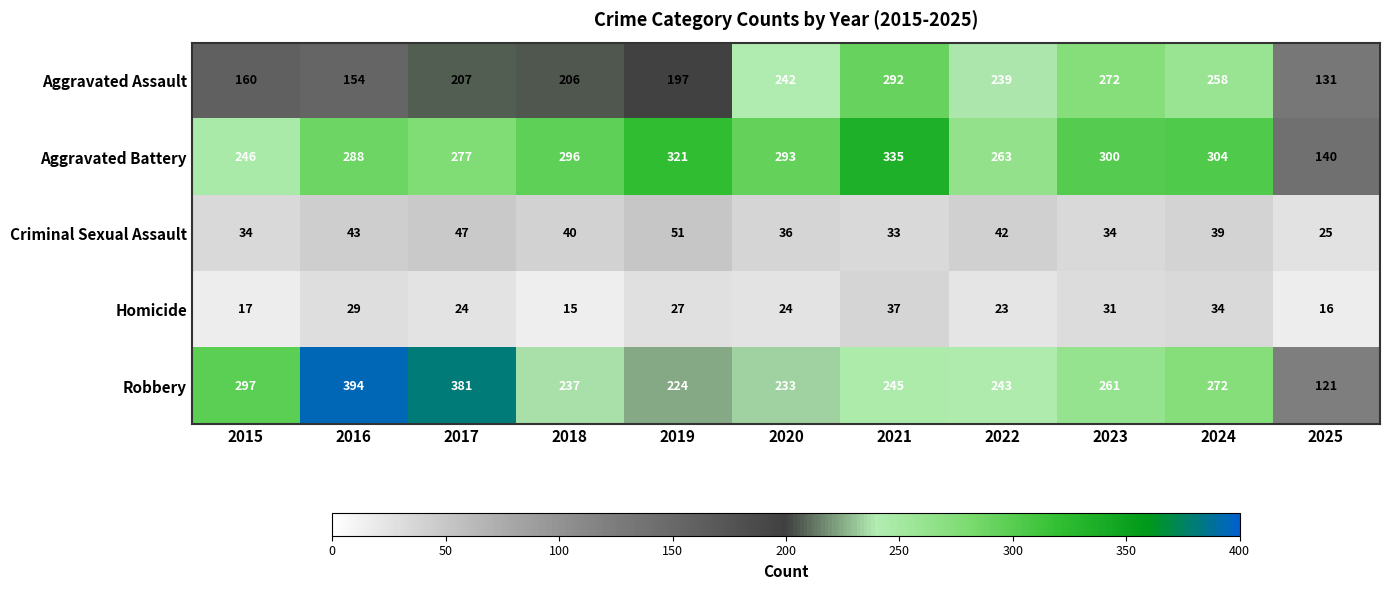

True or false: Aggravated Battery has a value of 246 at 2015.

True